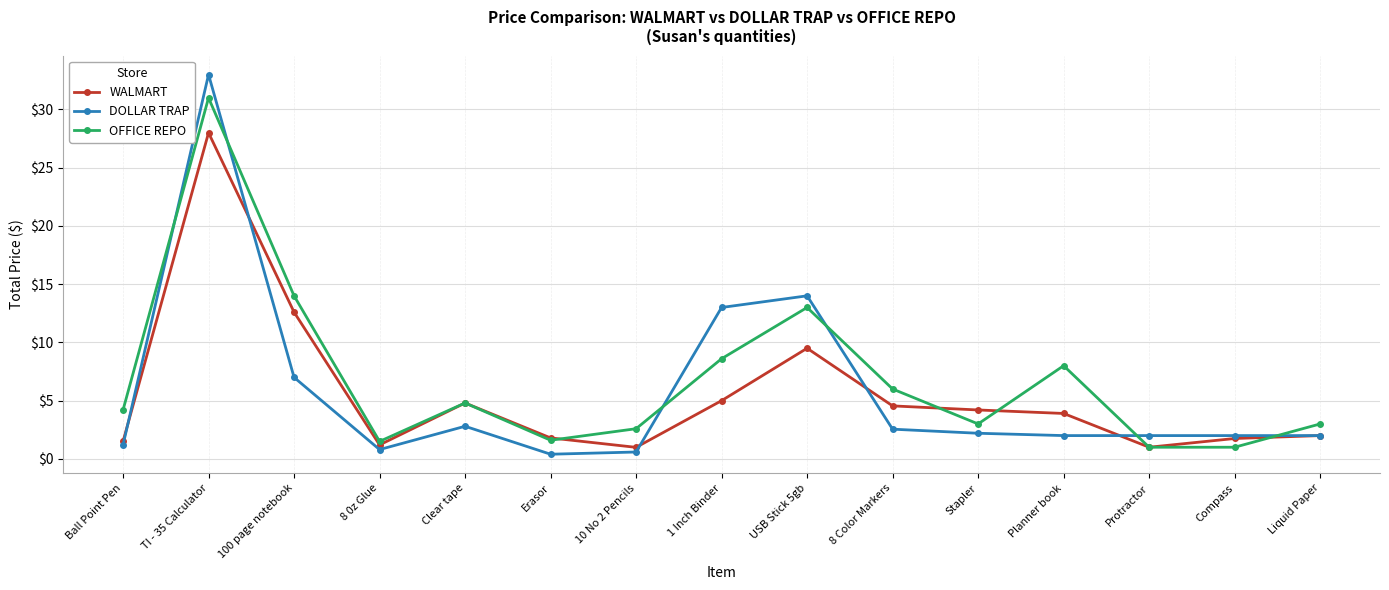

Where is DOLLAR TRAP nearest to the value 16?

USB Stick 5gb